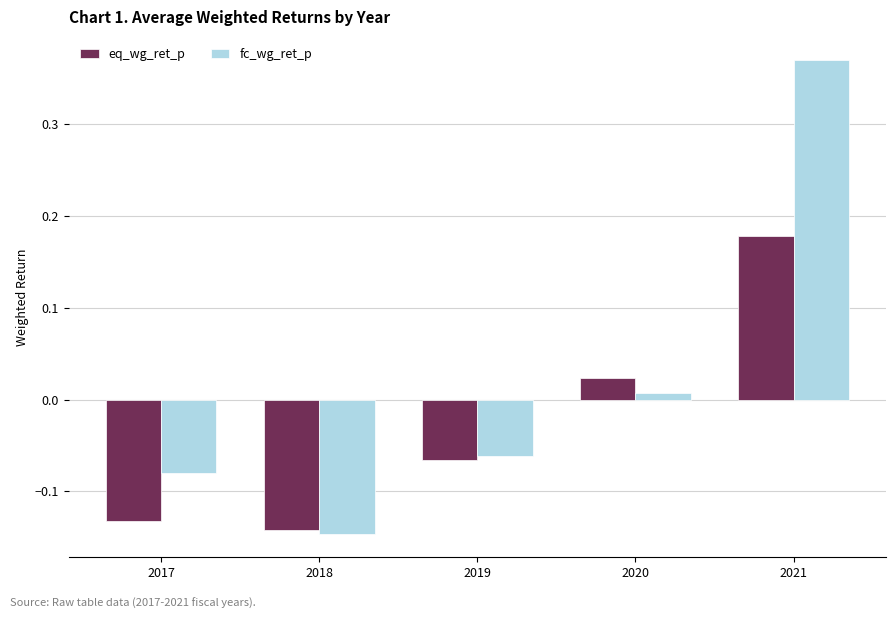

Which label corresponds to the smallest value in the chart?

2018